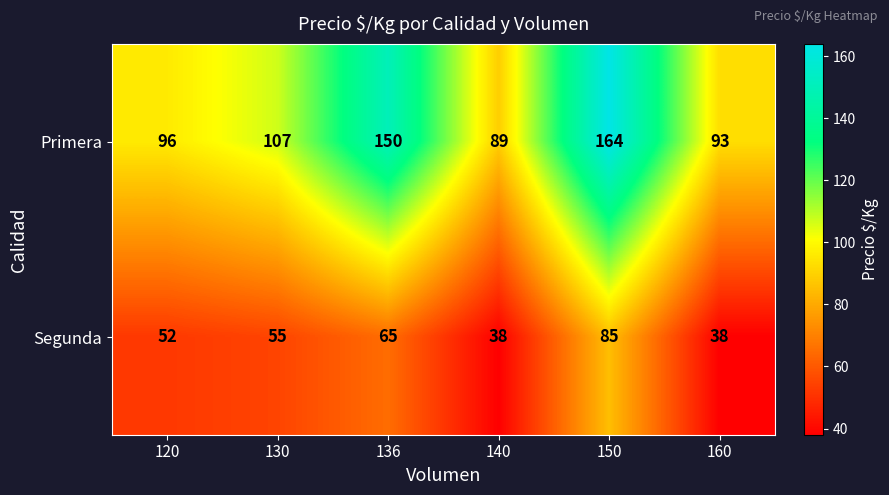

Which series has the widest spread of values?

Primera